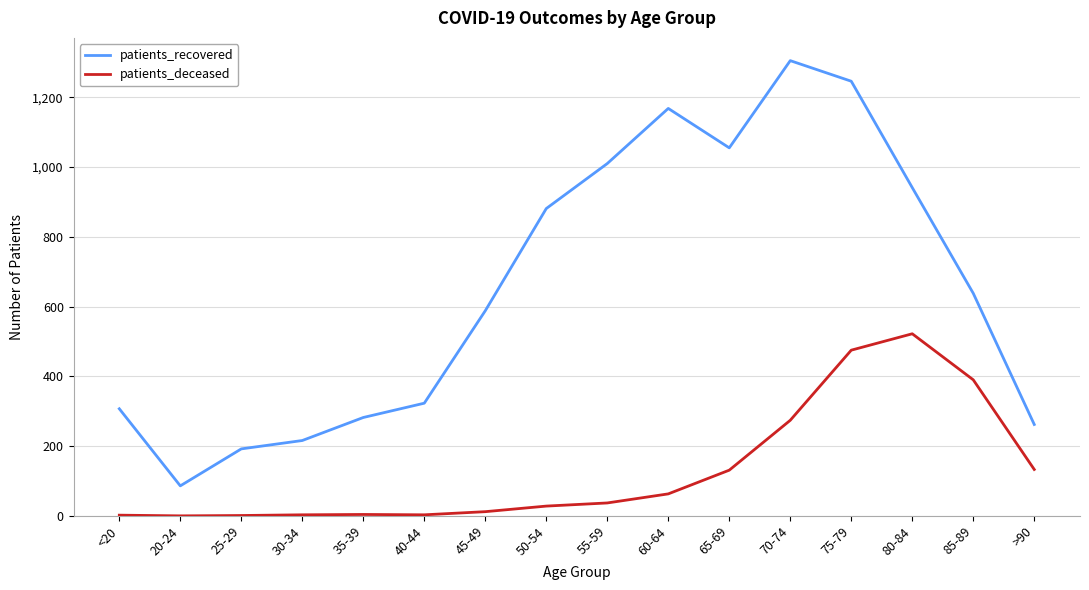

At 40-44, list the series in order from largest to smallest.

patients_recovered, patients_deceased